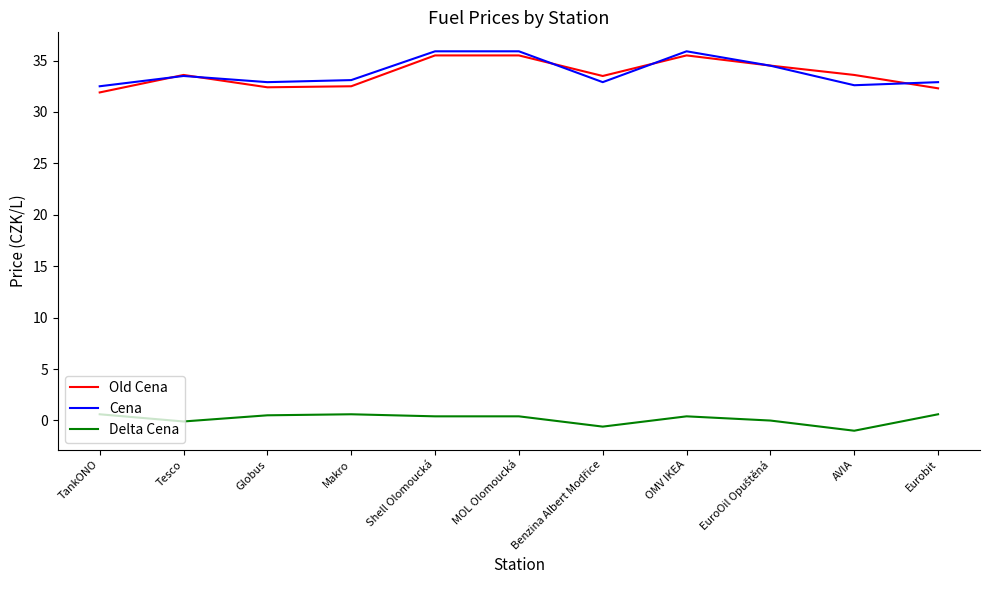

True or false: Cena and Delta Cena intersect in this chart.

False